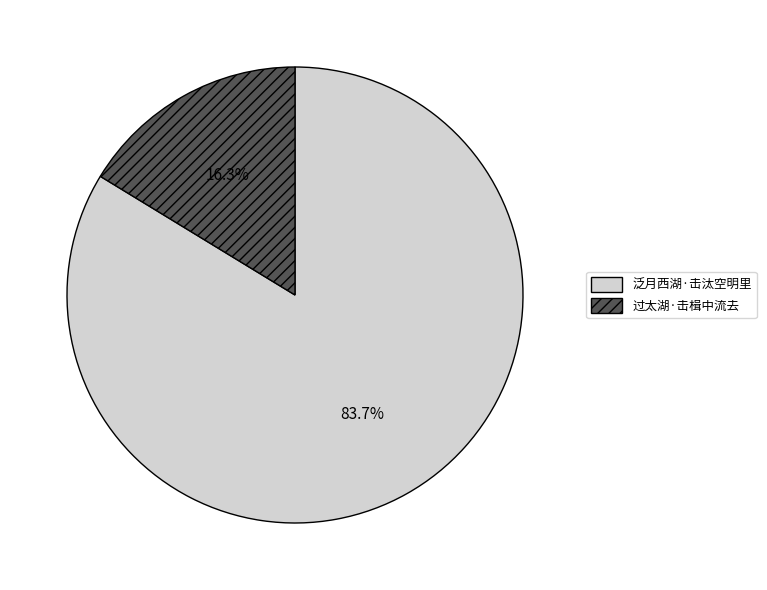

Between 过太湖·击楫中流去 and 泛月西湖·击汰空明里, which is larger?

泛月西湖·击汰空明里